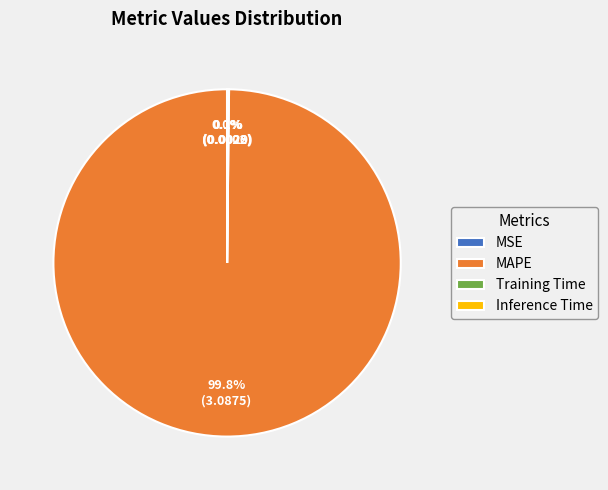

Is there any slice that represents more than half of the pie?

Yes